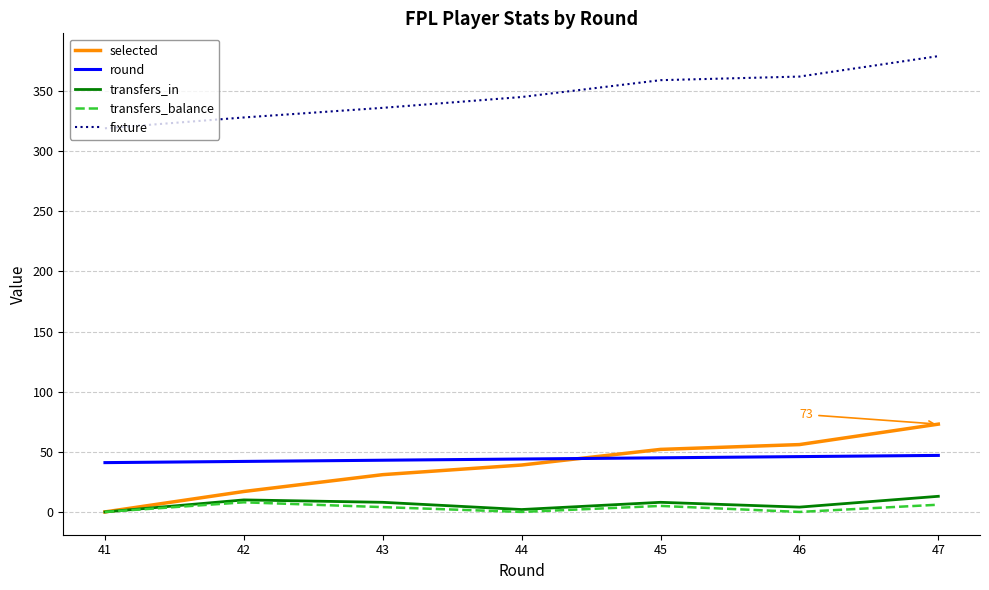

True or false: fixture and selected intersect in this chart.

False